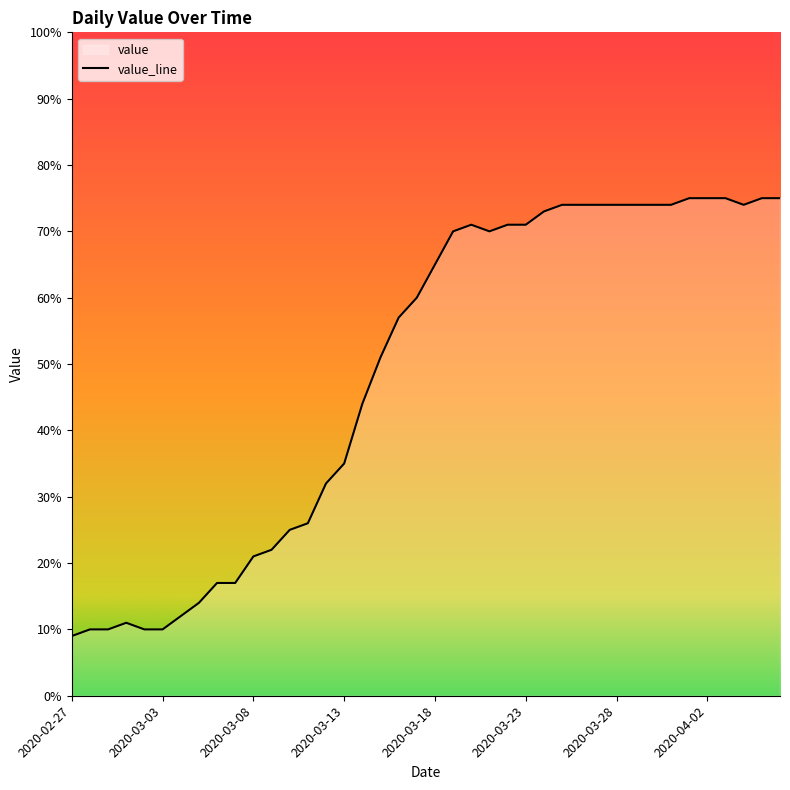

What is the smallest value displayed?

9